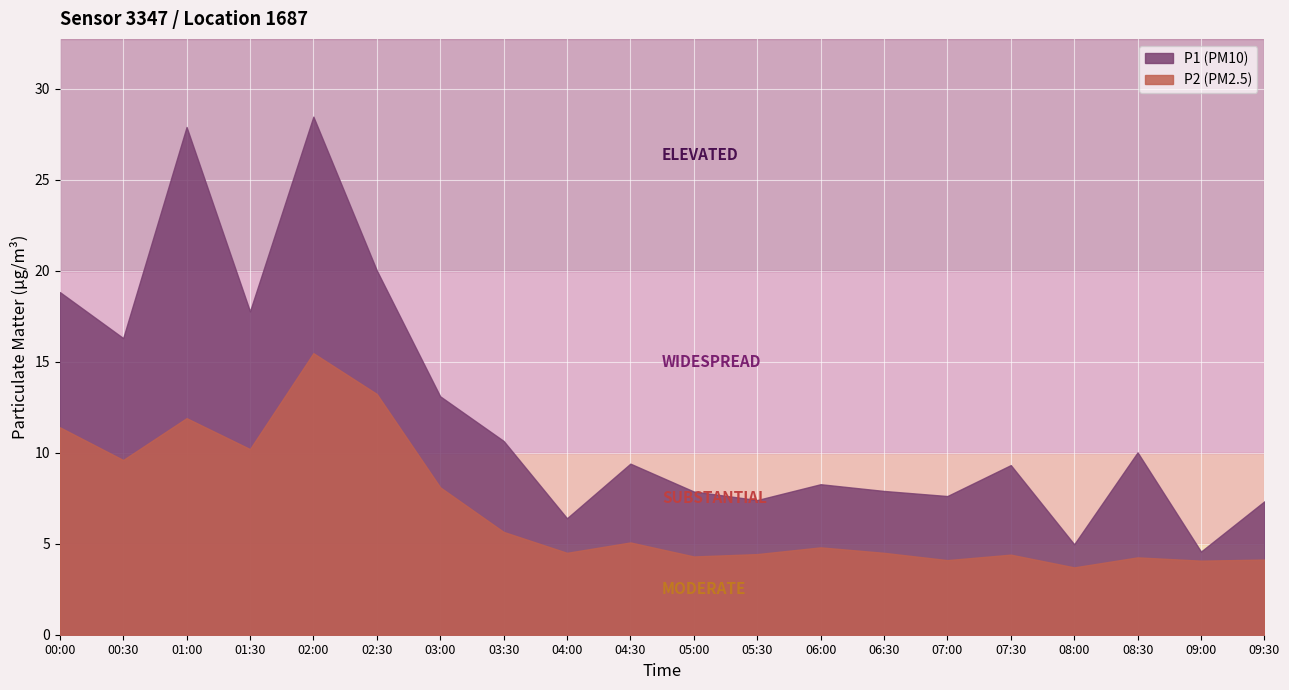

In P2, how many points are higher than both neighbors (excluding endpoints)?

6